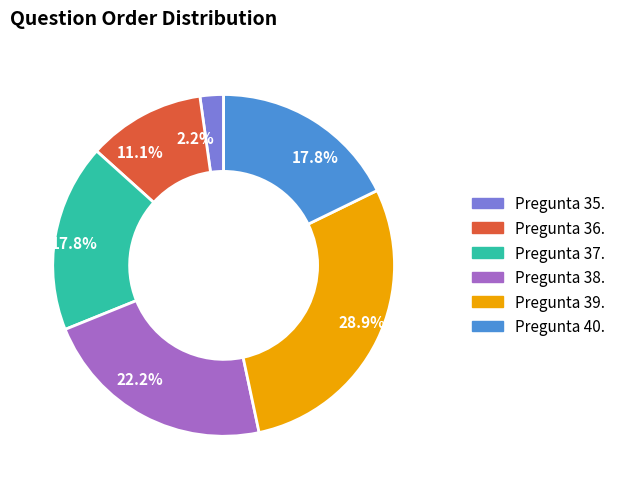

Is there any slice that represents more than half of the pie?

No